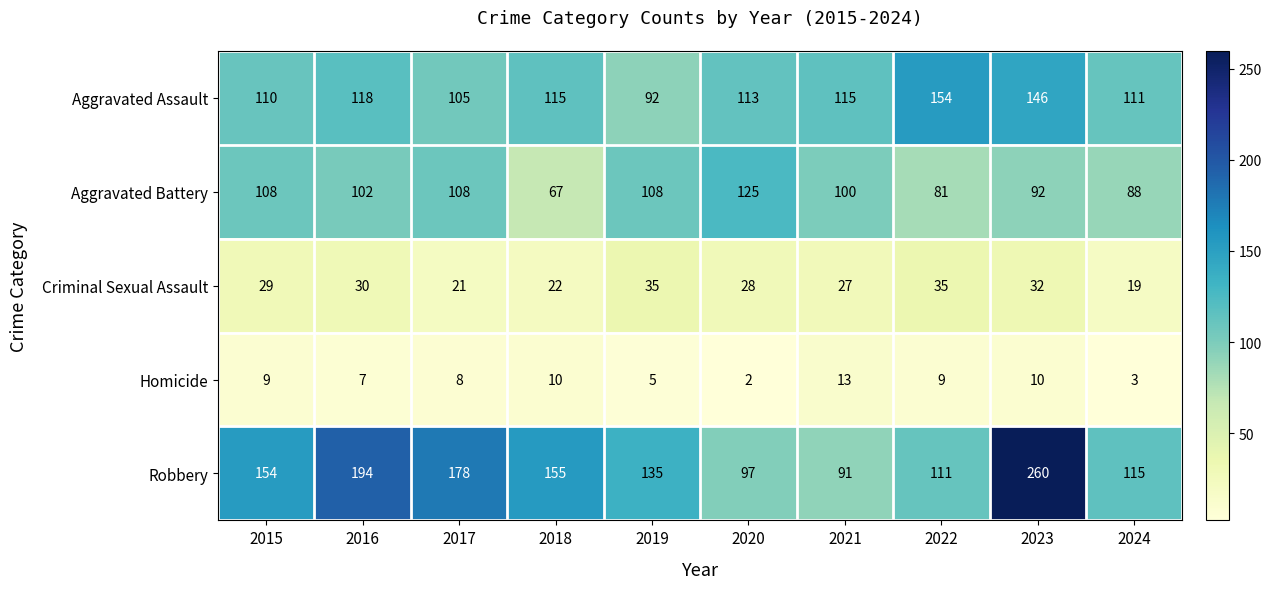

At how many categories does at least one series exceed 27?

10